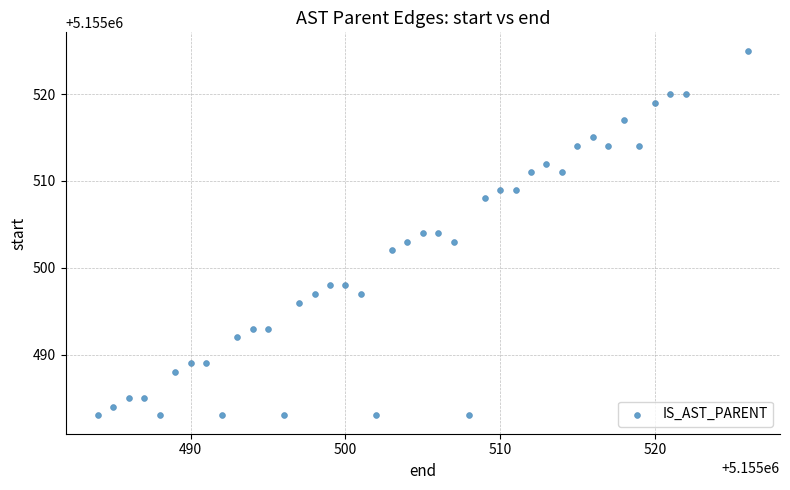

What is the range of Y values (max minus min)?

42